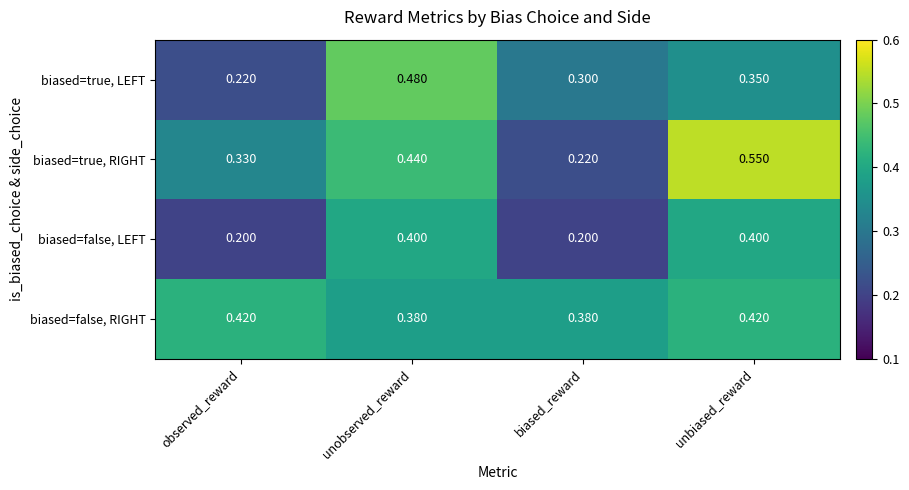

List the series in order of their overall mean, lowest first.

biased=false, LEFT, biased=true, LEFT, biased=true, RIGHT, biased=false, RIGHT